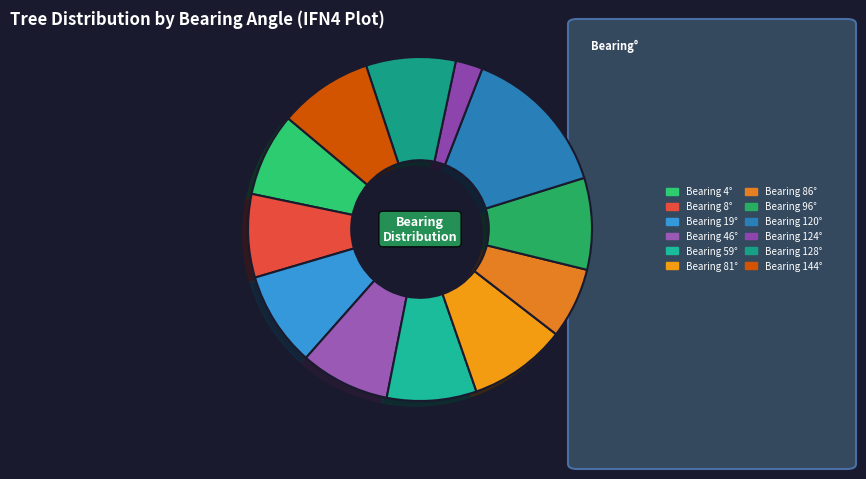

Count the number of slices in the pie.

12